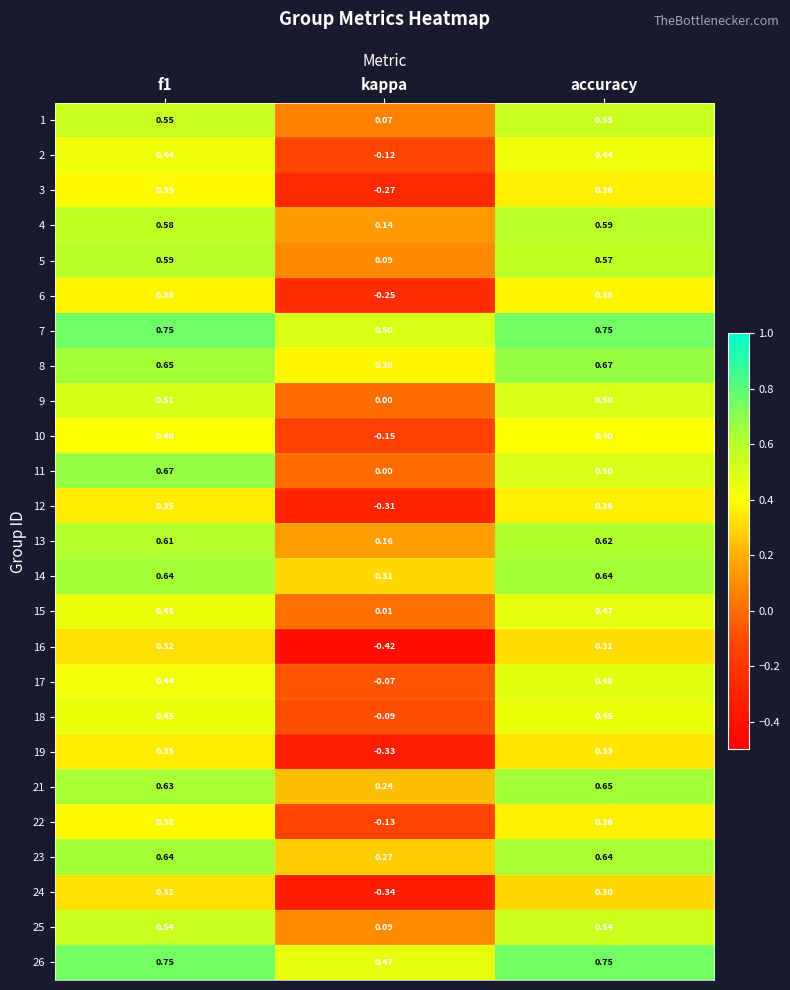

Which series has the largest total across all categories?

7